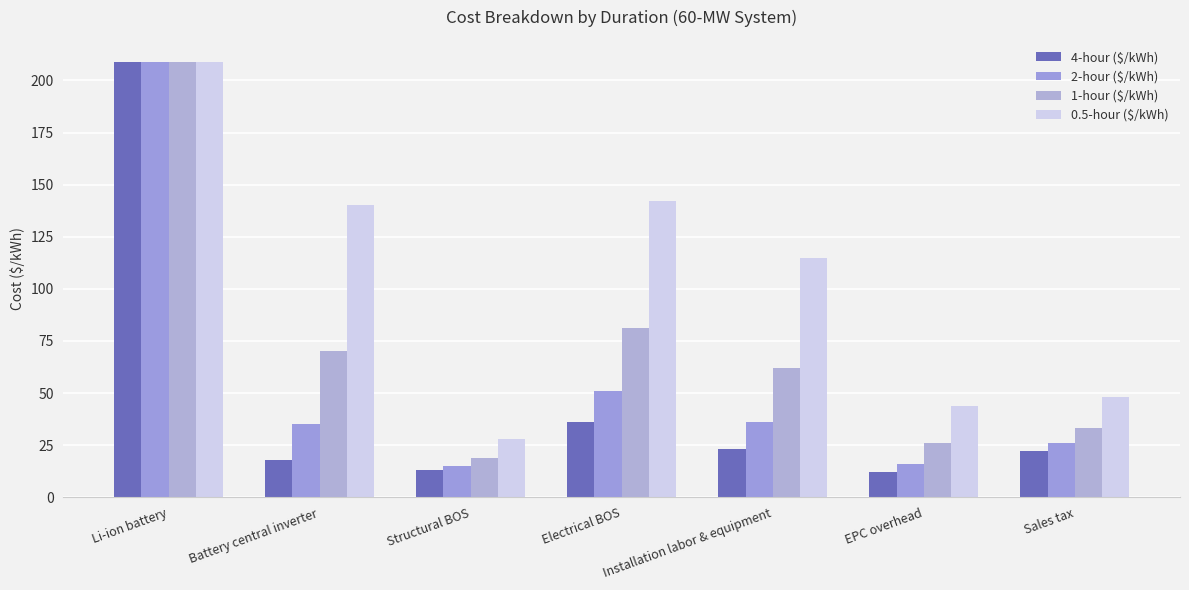

What are all the series names shown in the legend?

4-hour ($/kWh), 2-hour ($/kWh), 1-hour ($/kWh), 0.5-hour ($/kWh)